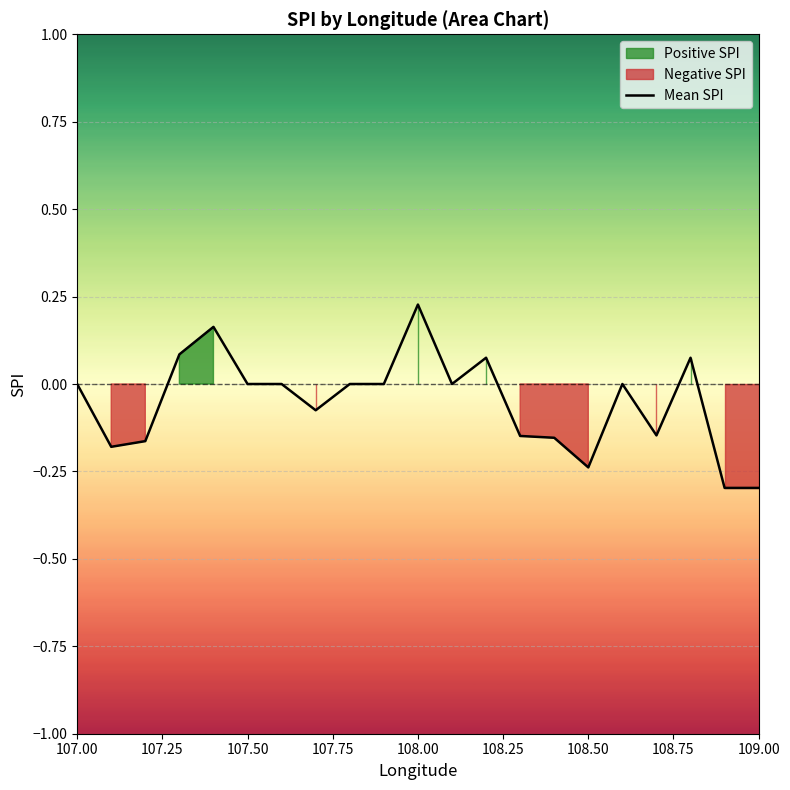

How many points are higher than both their immediate neighbors (excluding endpoints)?

5